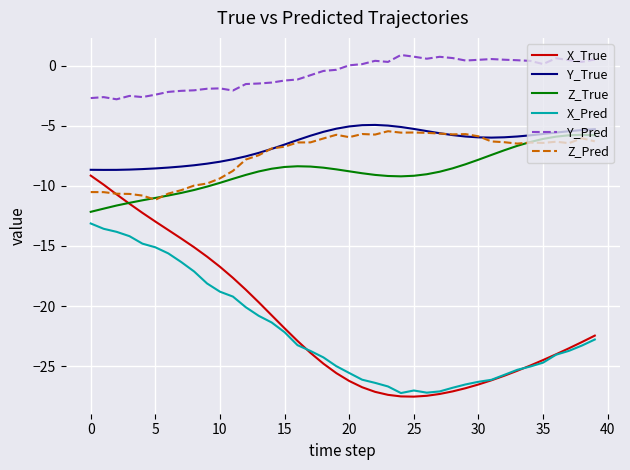

Which series has the largest total across all categories?

Y_Pred